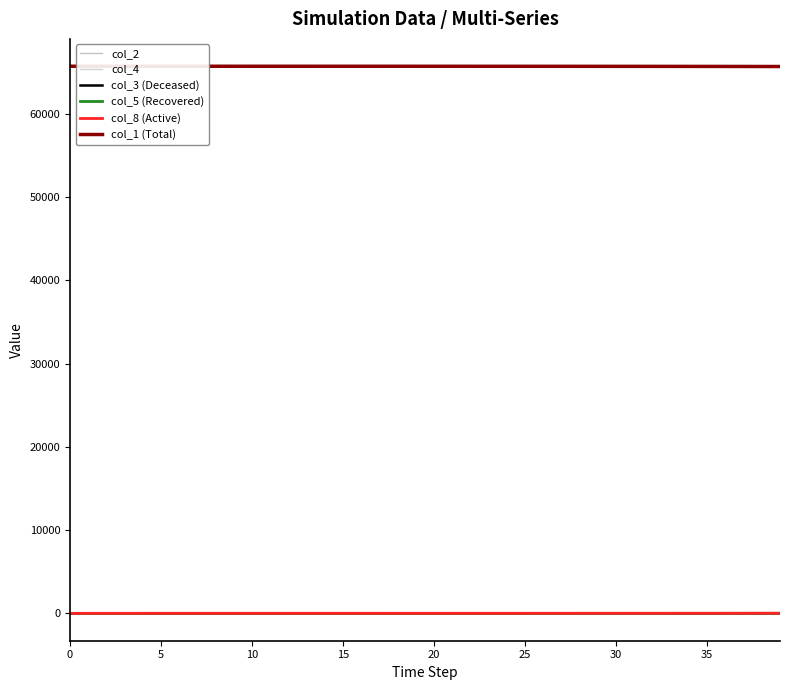

What is the lowest value of the col_1 (Total) series?

65673.3